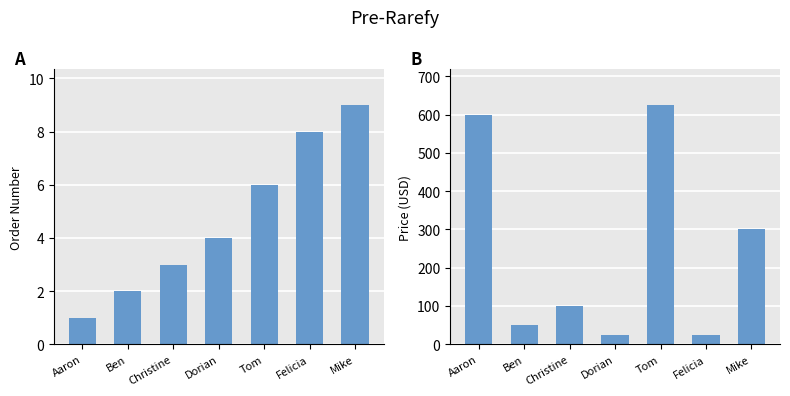

At which label does Order Number reach its minimum?

Aaron